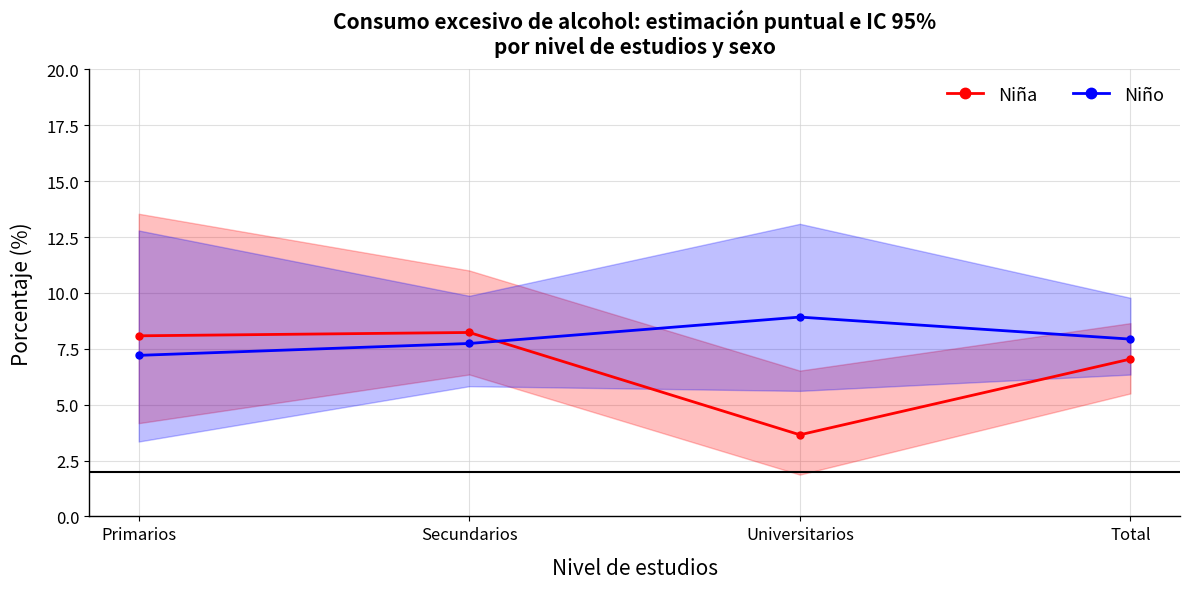

Where is Niño nearest to the value 8?

Total